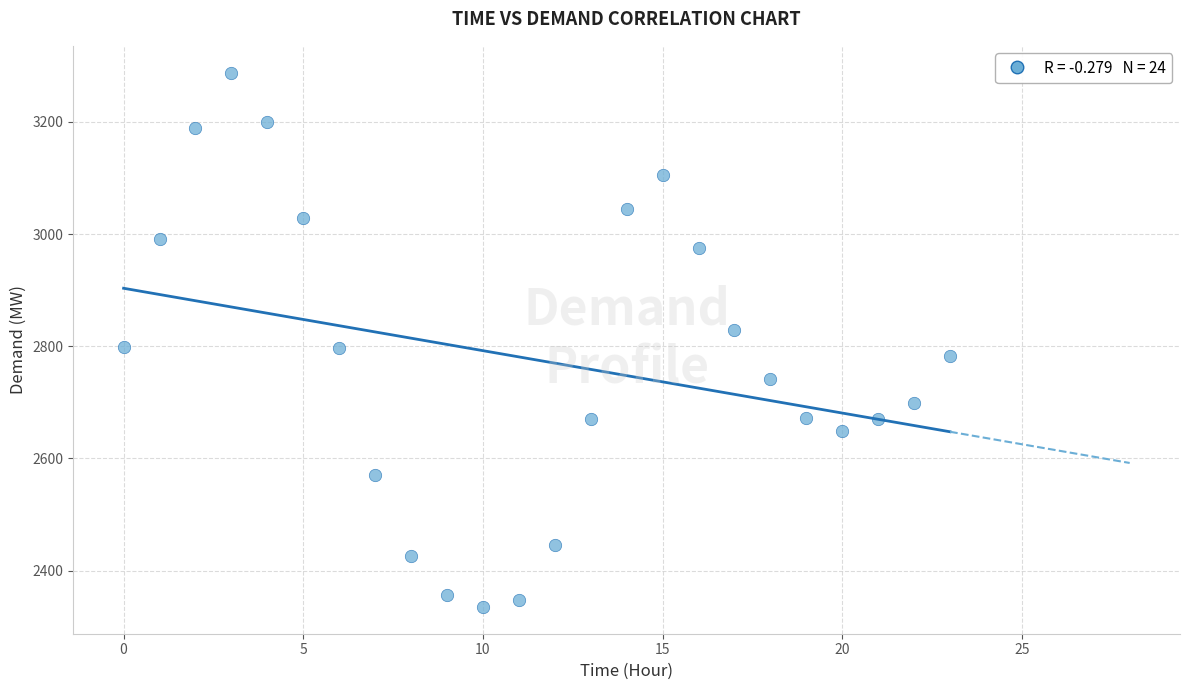

What is the range of Y values (max minus min)?

953